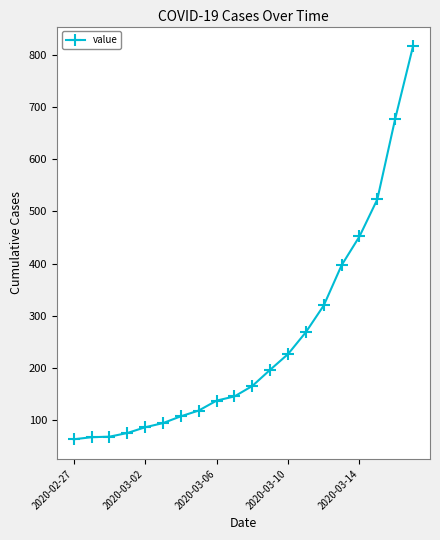

What is the smallest value displayed?

64